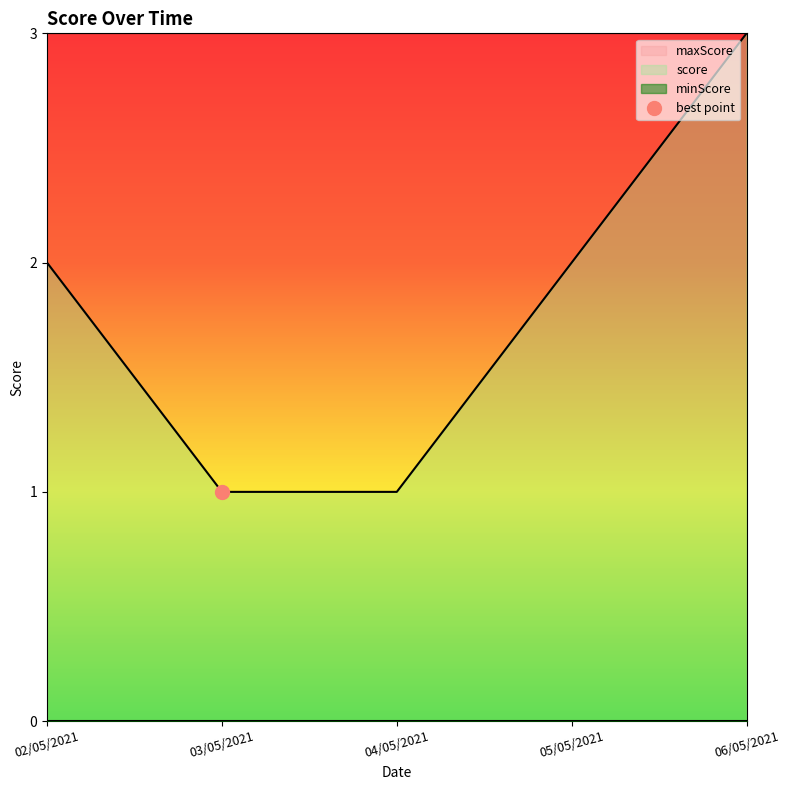

Is this an area chart (filled region under the line)?

No